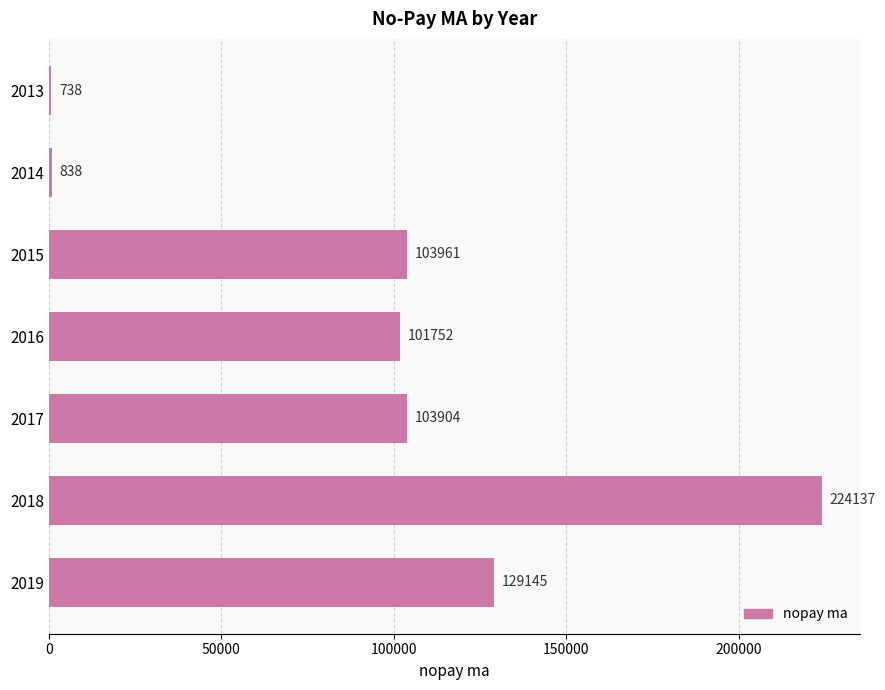

What is the sum of the values at 2016 and 2013?

102490